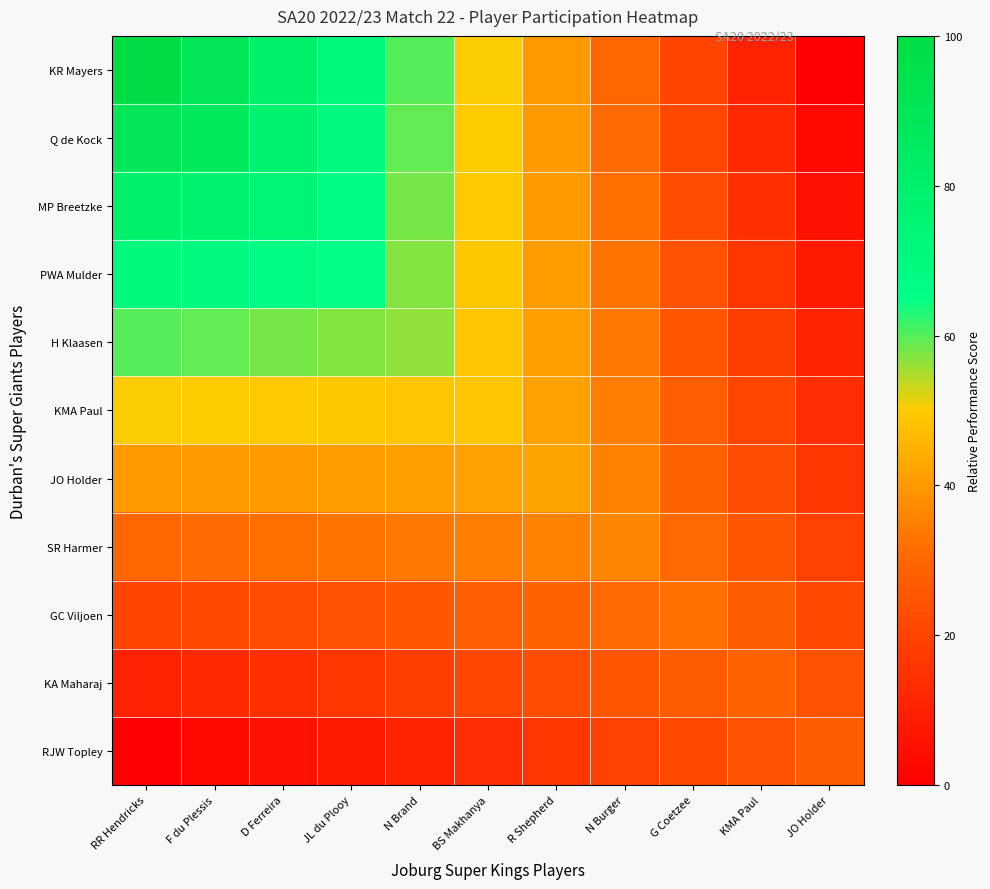

Count the number of categories in the chart.

11